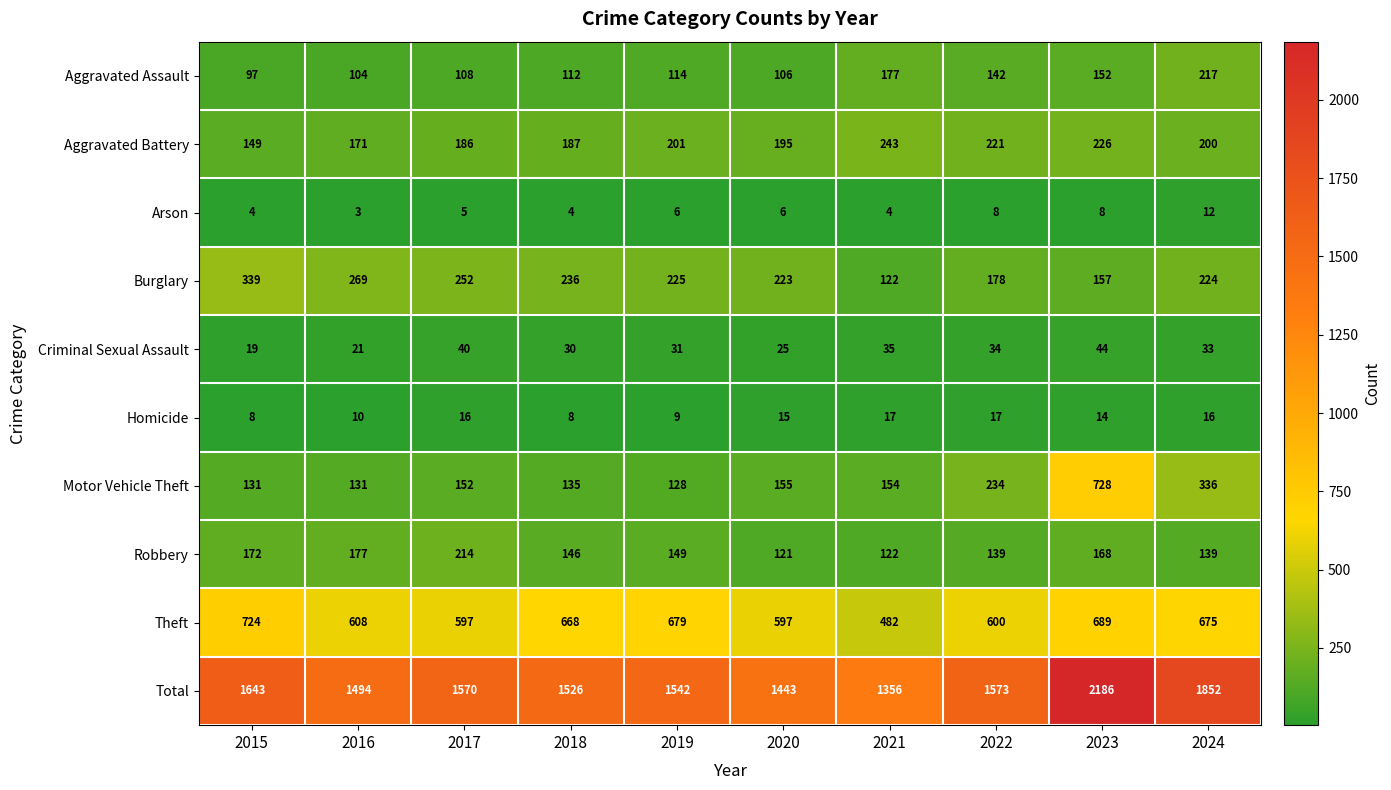

What is the total value across all series at 2021?

2712